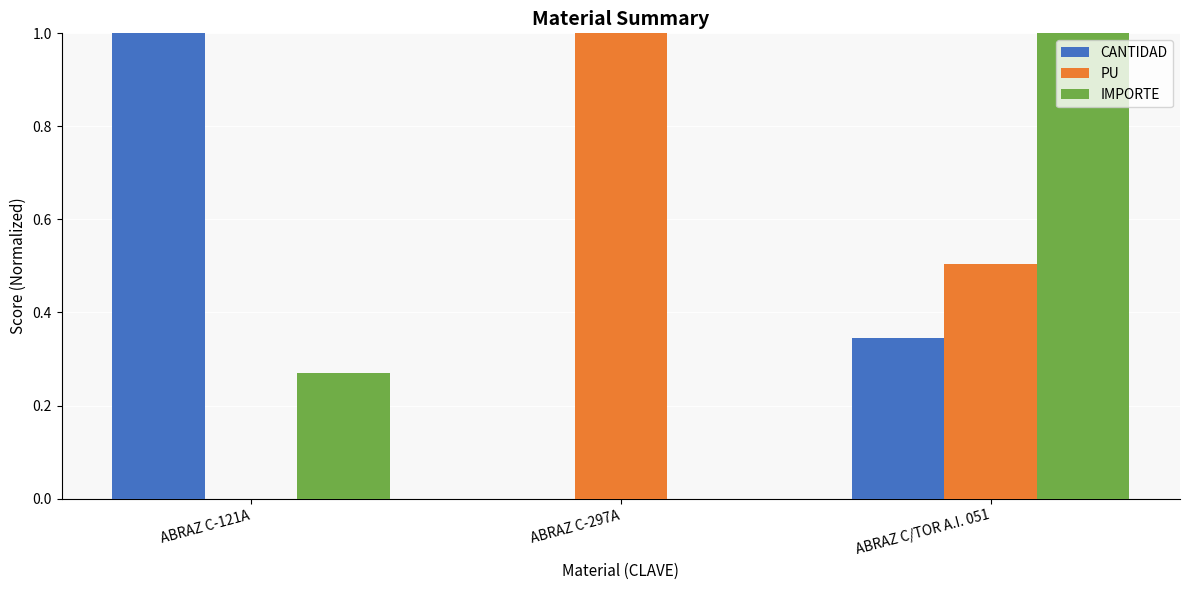

How many groups of bars are there?

3